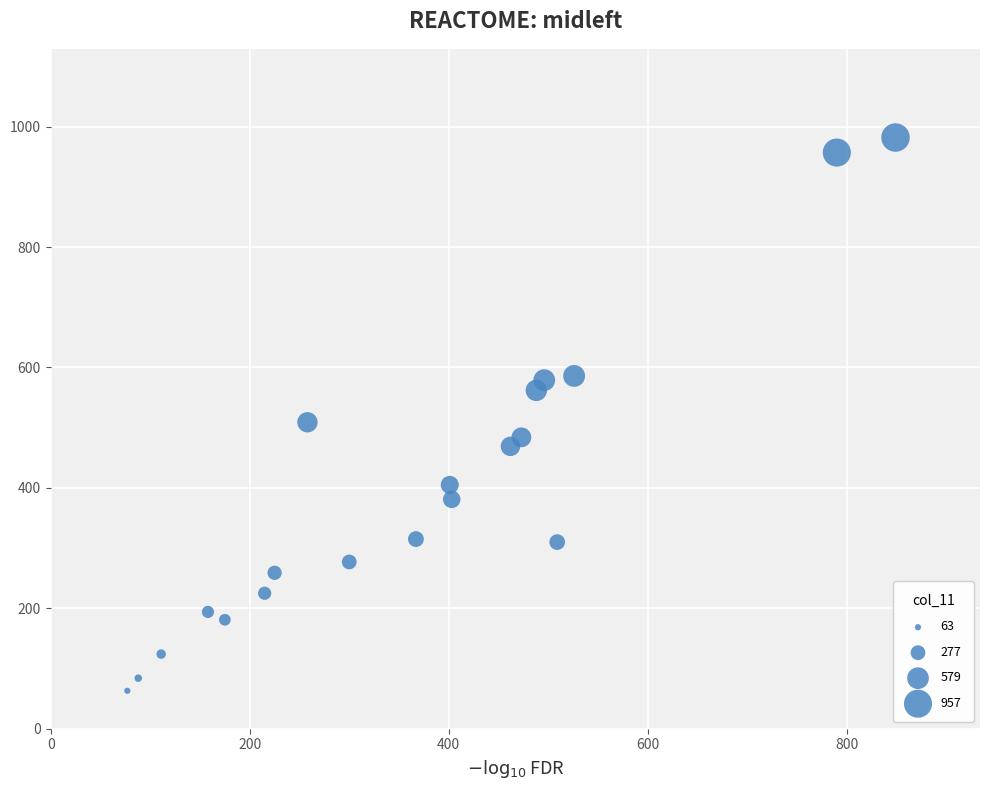

What is the range of X values (max minus min)?

772